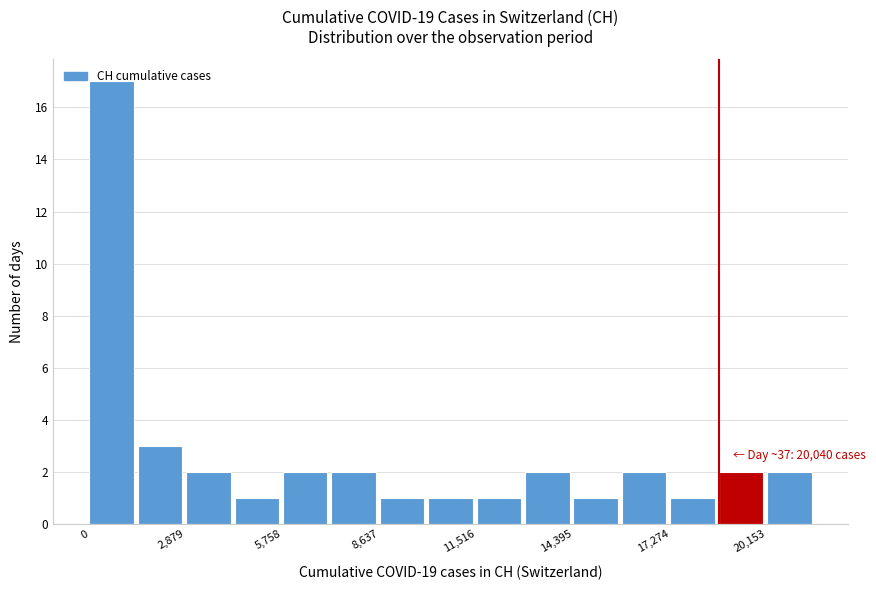

Read against the x-axis, roughly where is the centre of the tallest bar?

500